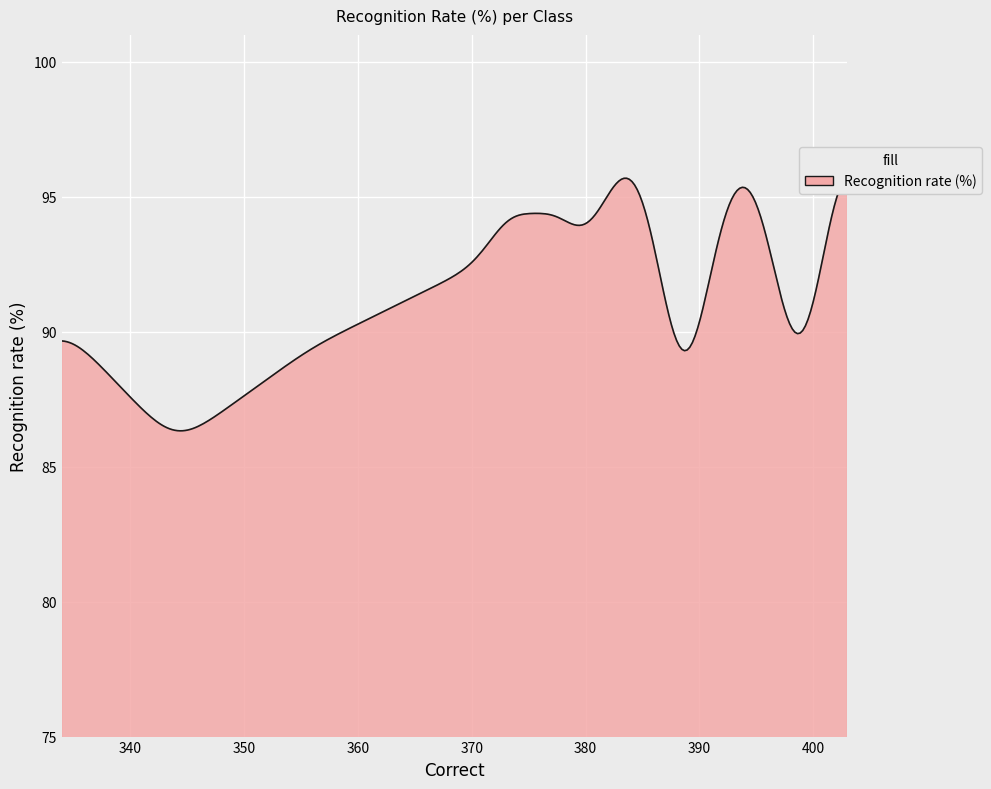

What is the value of the 4th point from the left?

84.0